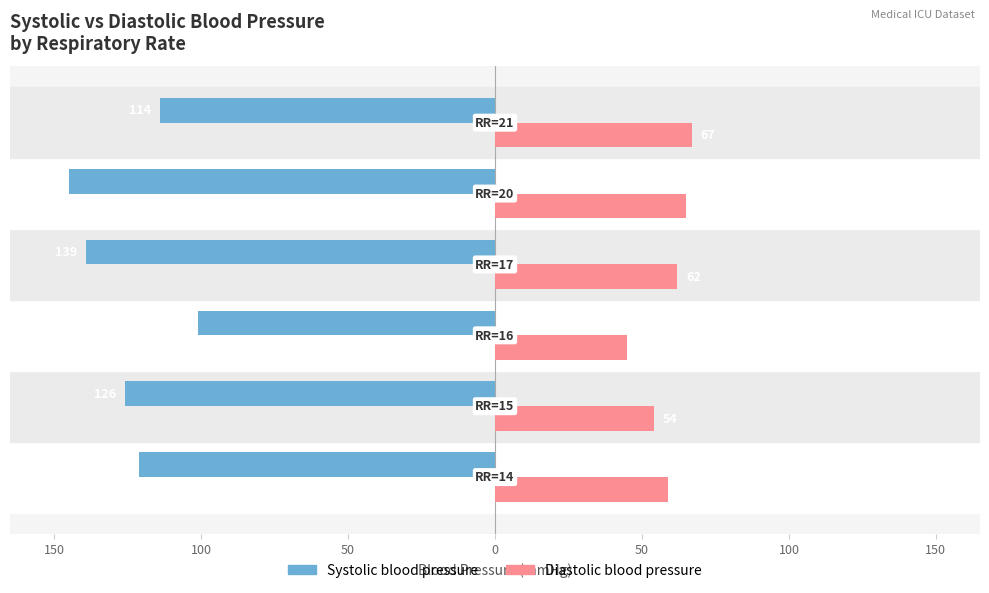

What are all the series names shown in the legend?

Systolic blood pressure, Diastolic blood pressure